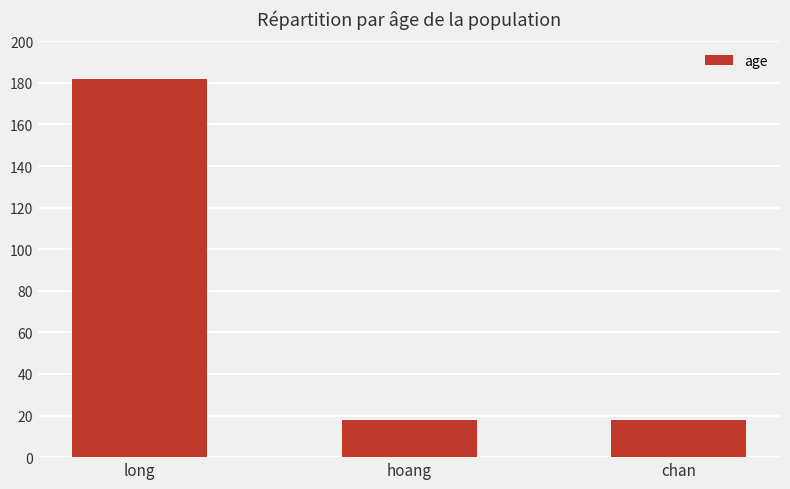

Count the number of data series in this chart.

1